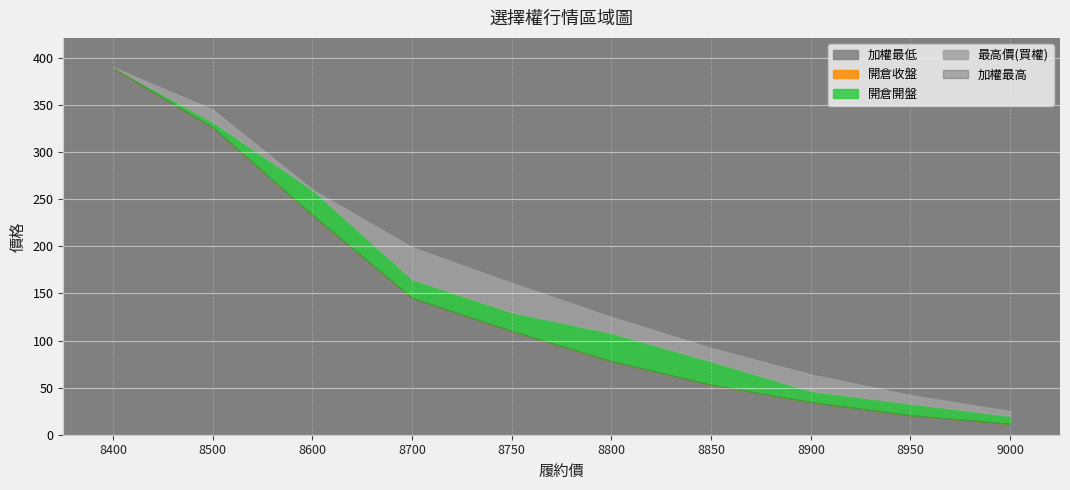

What is the sum of the 開倉收盤 values at 8750 and 8700?

255.0